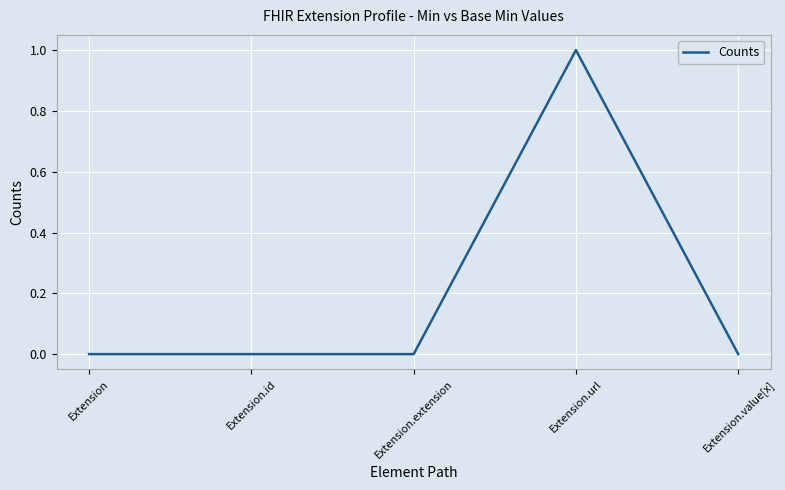

What is the difference between the values at Extension.url and Extension.extension?

1